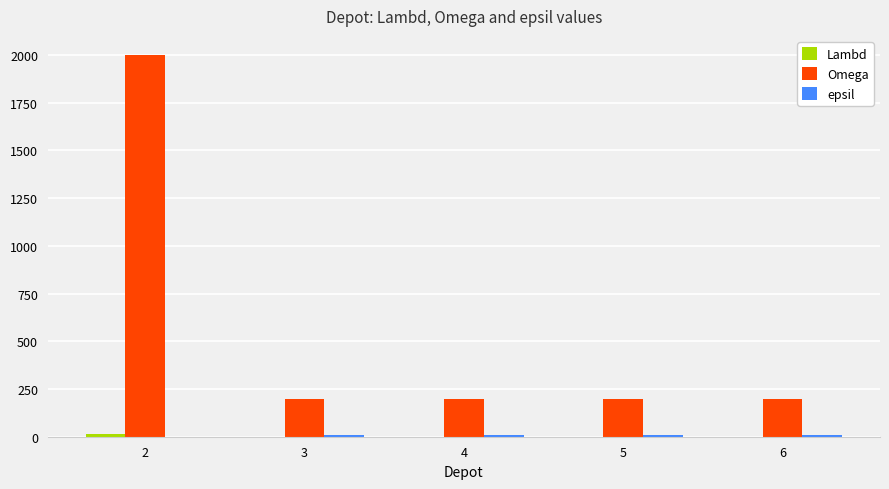

Which series changed the most between 2 and 4?

Omega